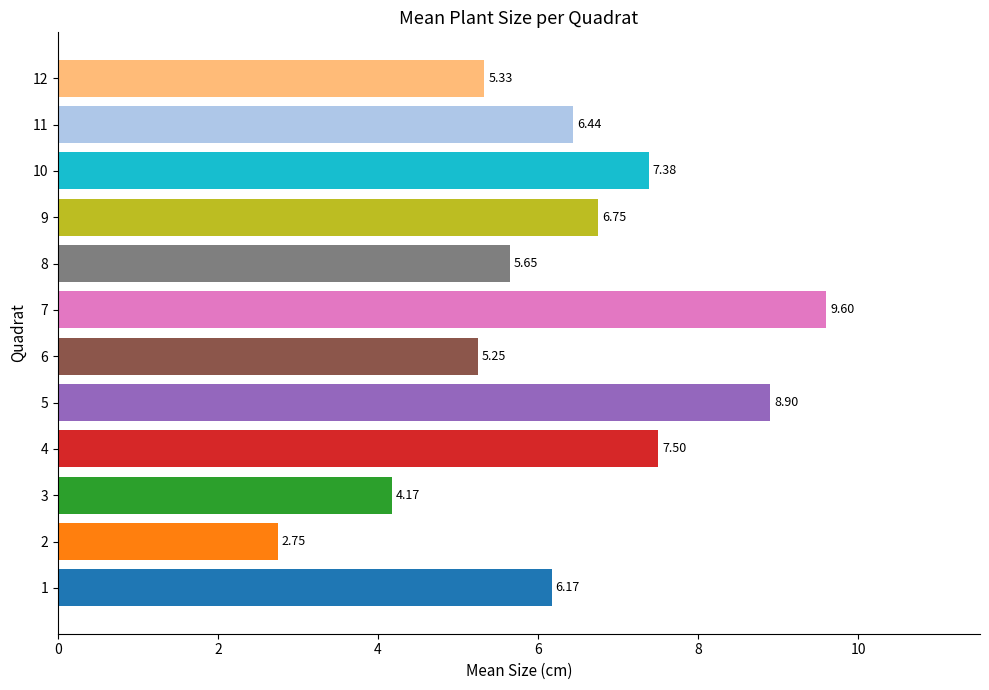

How many values are below 6?

5